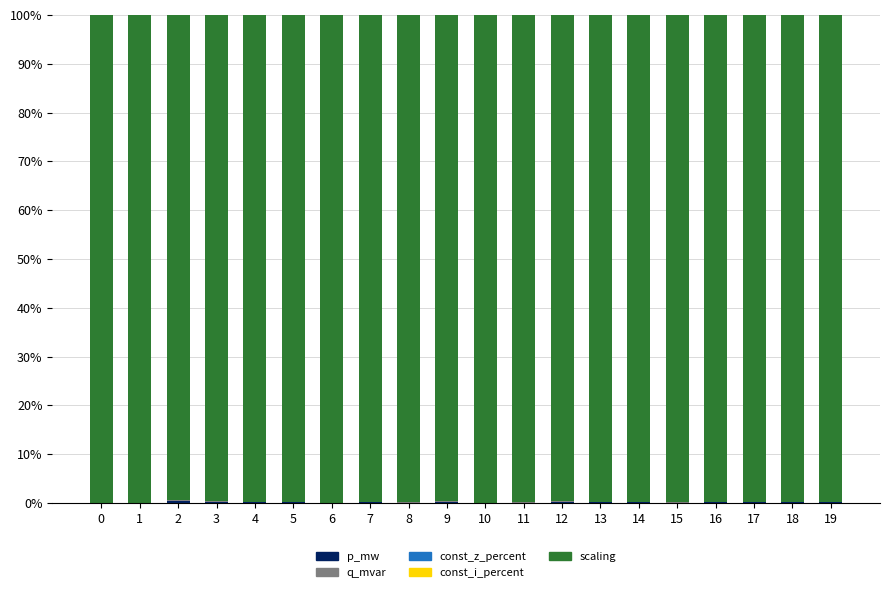

Between 0 and 13, which series saw the biggest shift?

scaling